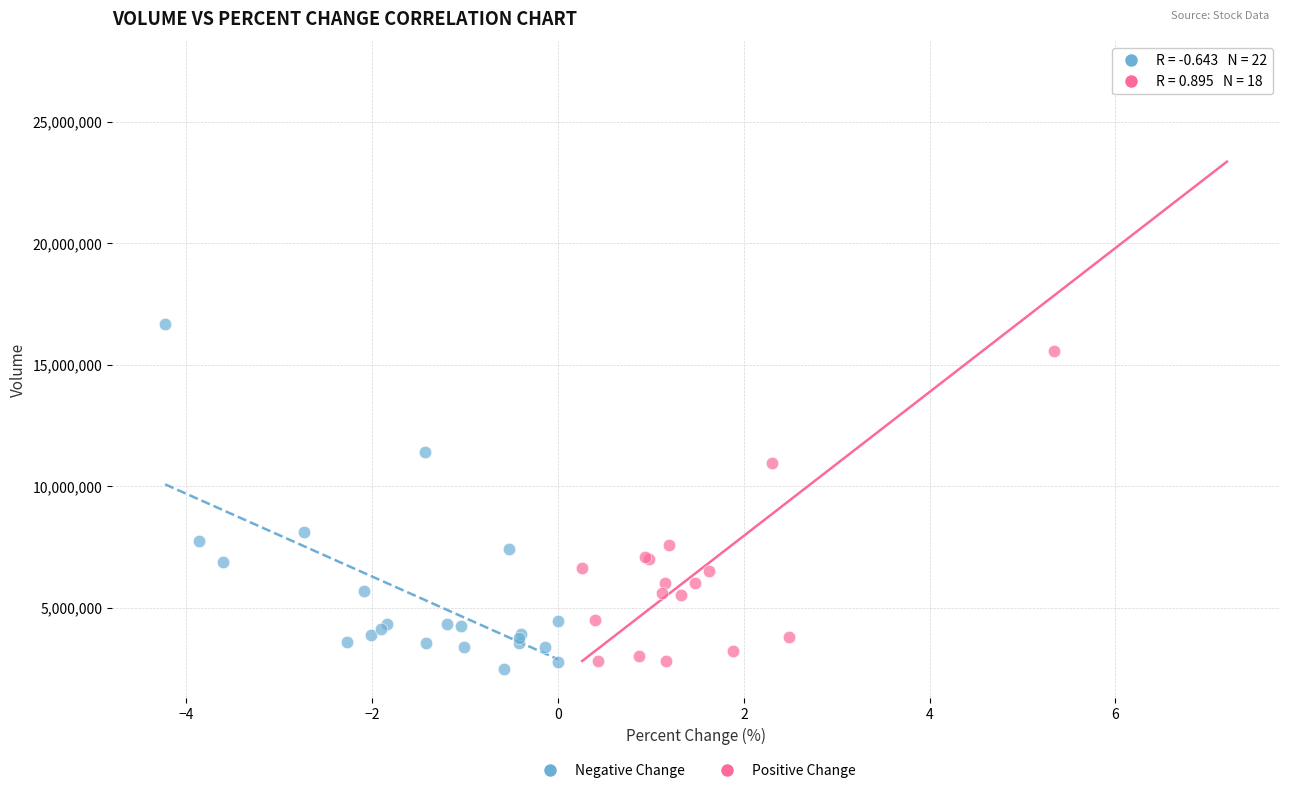

Which series reaches the maximum Y coordinate?

Positive Change